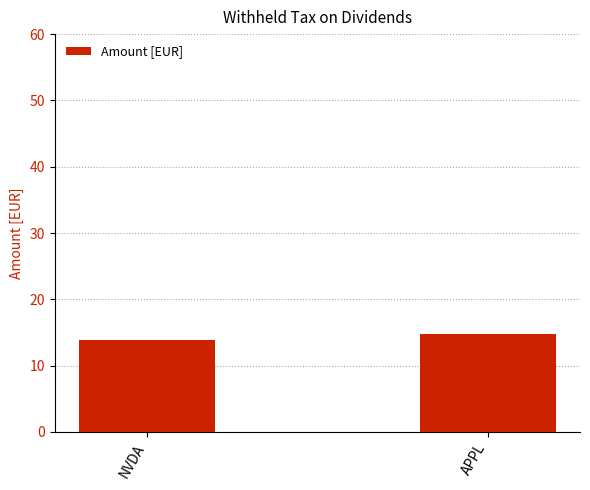

How many data points are less than 14?

1